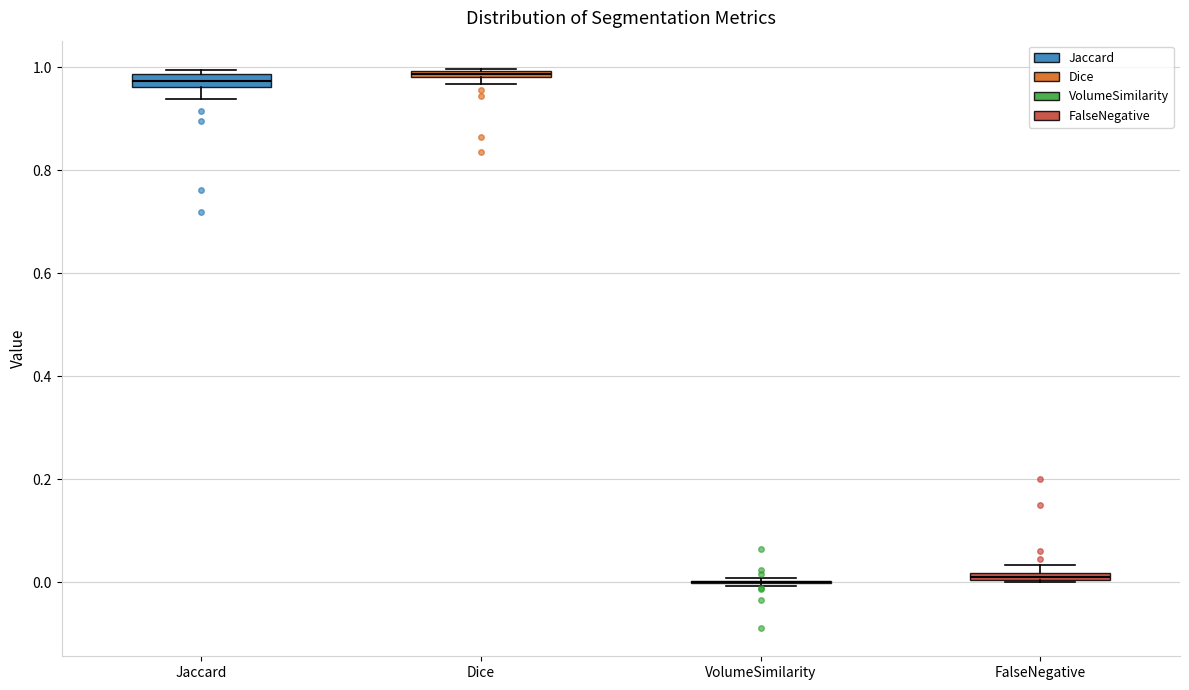

Where is the lower edge of the box for Dice on the y-axis? The values are not printed on the chart, so give them approximately, as read against the axis.

0.98